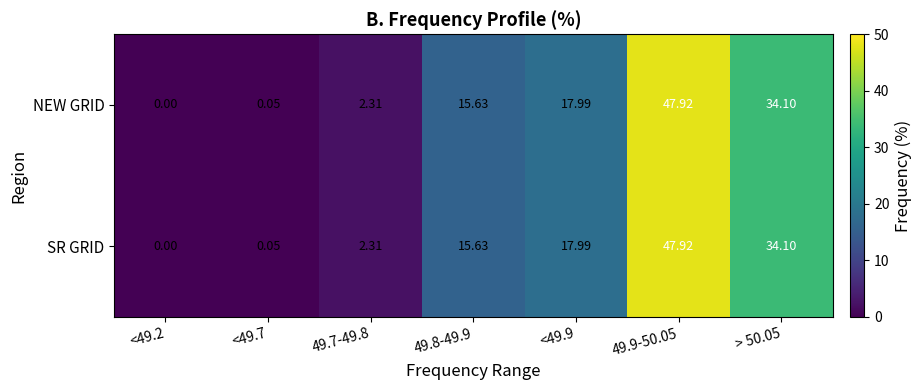

Is the value of NEW GRID at > 50.05 greater than the value of SR GRID at <49.2?

Yes